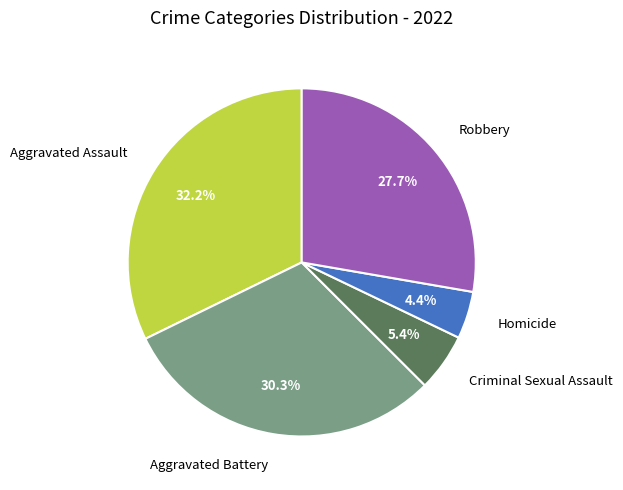

How many slices are in this pie chart?

5